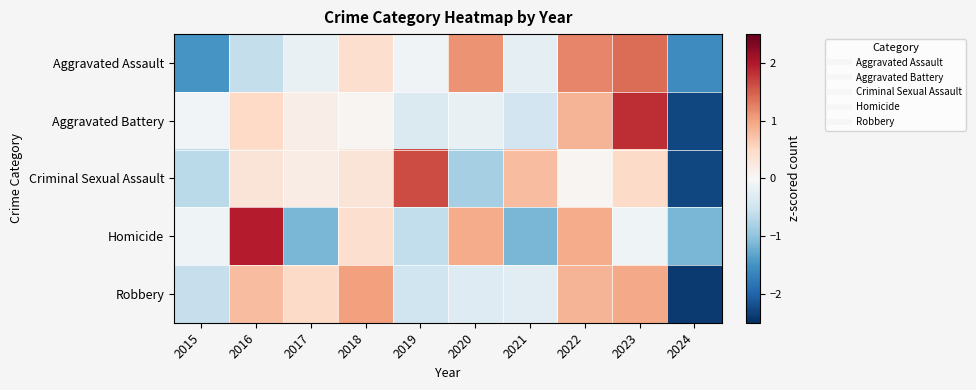

Reading right to left, extract all data points from this chart.

Aggravated Assault: 2024=-1.6	2023=1.4	2022=1.2	2021=-0.2	2020=1.1	2019=-0.1	2018=0.4	2017=-0.2	2016=-0.6	2015=-1.5
Aggravated Battery: 2024=-2.3	2023=1.8	2022=0.9	2021=-0.5	2020=-0.2	2019=-0.4	2018=0.0	2017=0.2	2016=0.5	2015=-0.1
Criminal Sexual Assault: 2024=-2.3	2023=0.5	2022=0.0	2021=0.8	2020=-0.8	2019=1.6	2018=0.3	2017=0.2	2016=0.3	2015=-0.7
Homicide: 2024=-1.1	2023=-0.1	2022=0.9	2021=-1.1	2020=0.9	2019=-0.6	2018=0.4	2017=-1.1	2016=2.0	2015=-0.1
Robbery: 2024=-2.4	2023=1.0	2022=0.8	2021=-0.3	2020=-0.3	2019=-0.5	2018=1.0	2017=0.5	2016=0.8	2015=-0.6